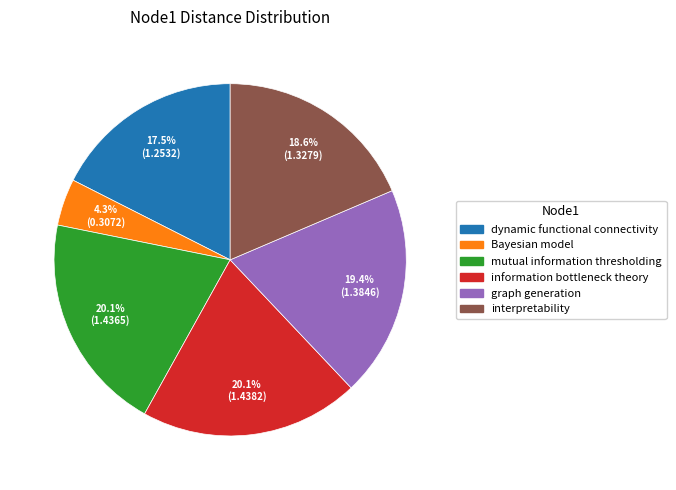

Which has a higher value, graph generation or interpretability?

graph generation